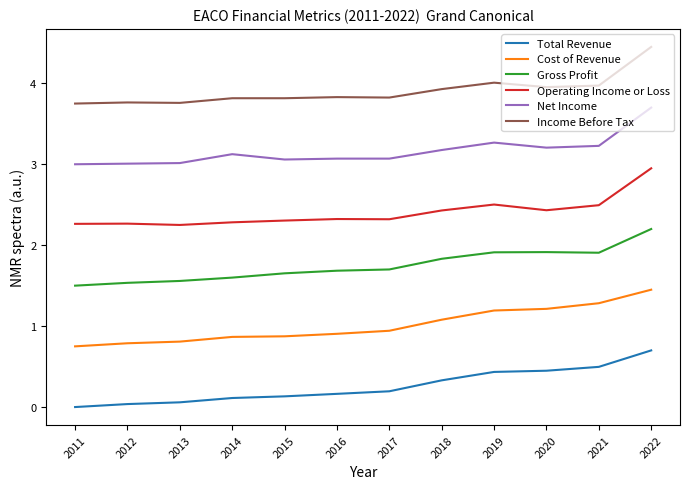

True or false: Net Income and Income Before Tax cross at least once.

False